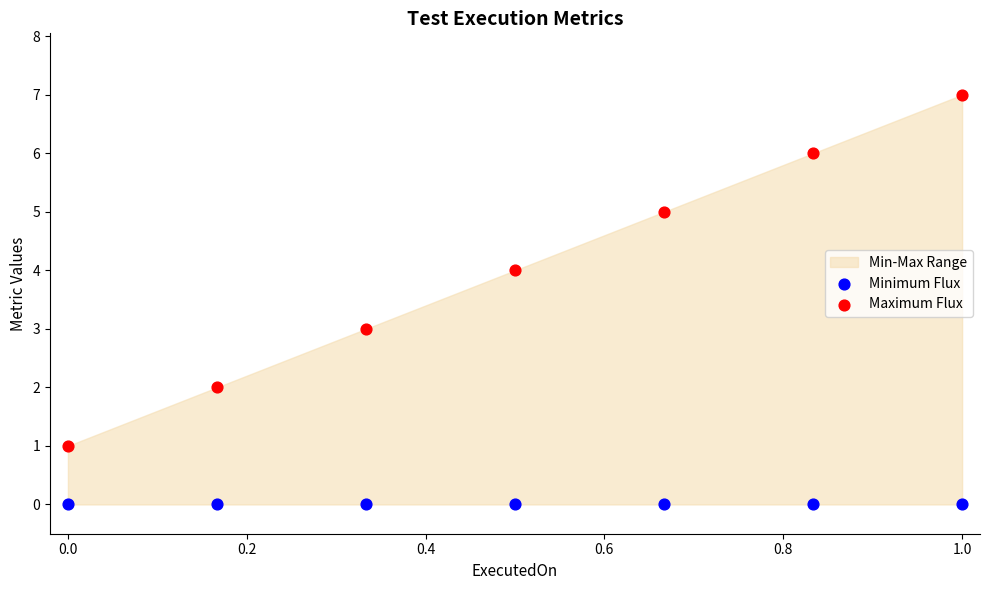

Which series reaches the maximum Y coordinate?

Maximum Flux